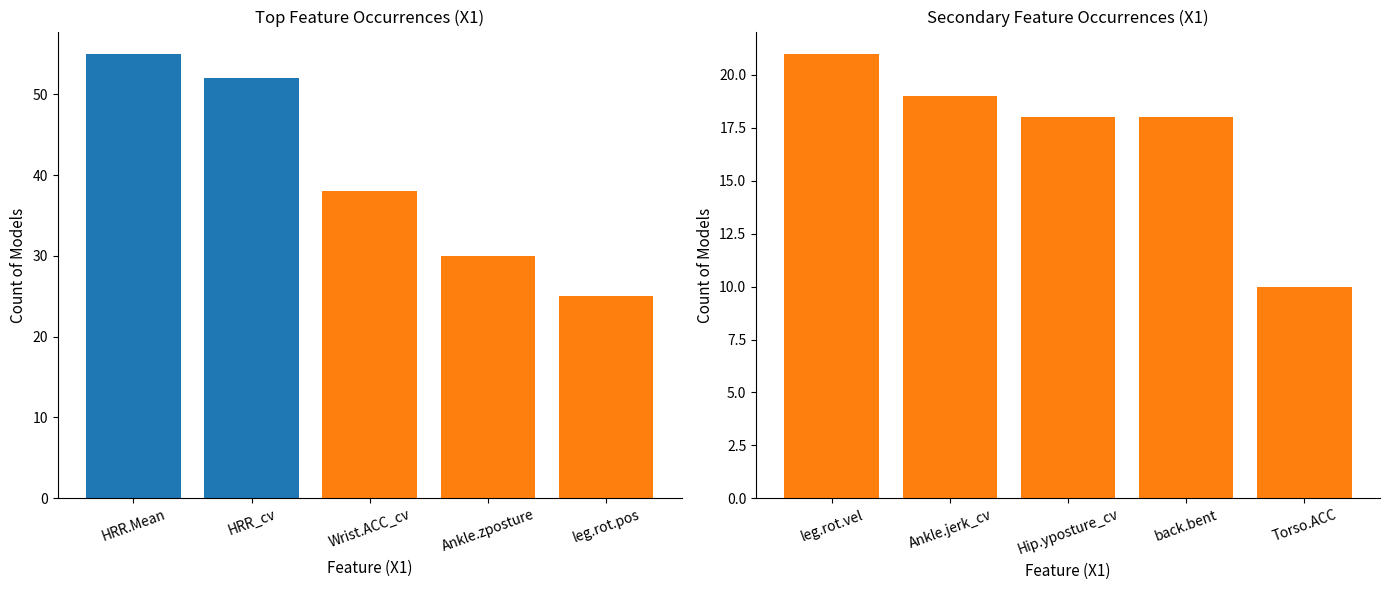

The value of HRR_coefficient.of.variation at HRR_coefficient.of.variation is 8. True or false?

False